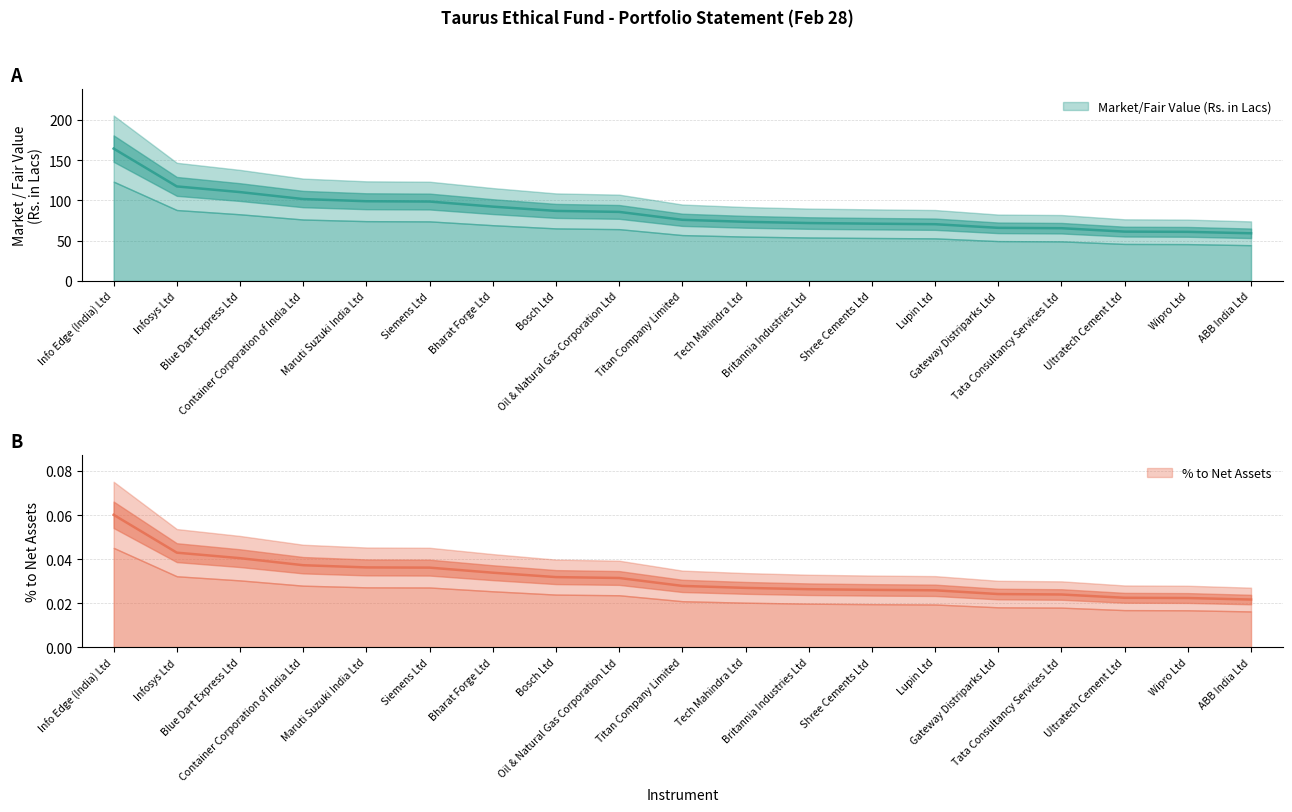

What is the spread (max minus min) of values at Container Corporation of India Ltd?

101.6